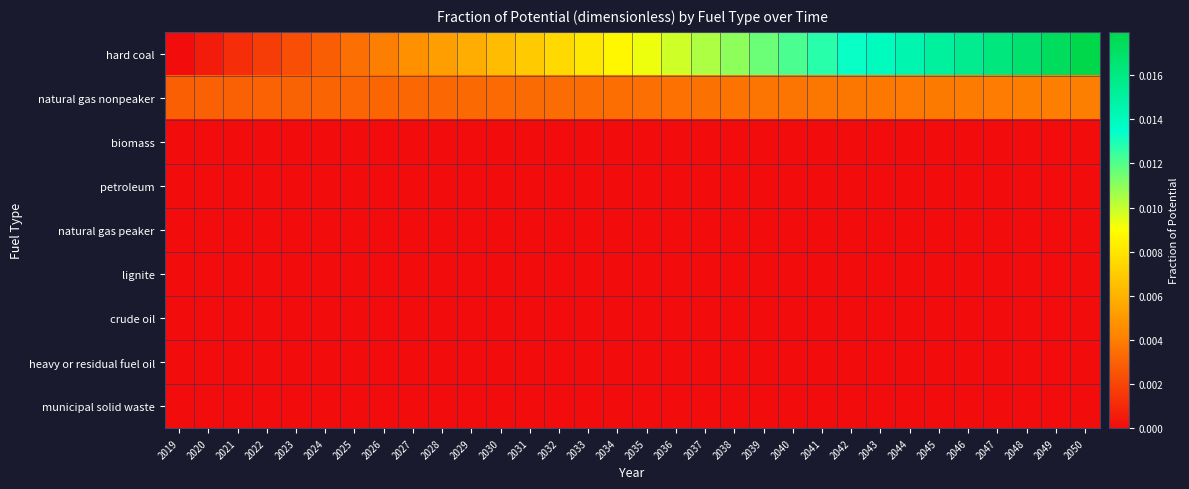

List the series in order of their peak value, highest first.

hard coal, natural gas nonpeaker, biomass, petroleum, natural gas peaker, lignite, crude oil, heavy or residual fuel oil, municipal solid waste